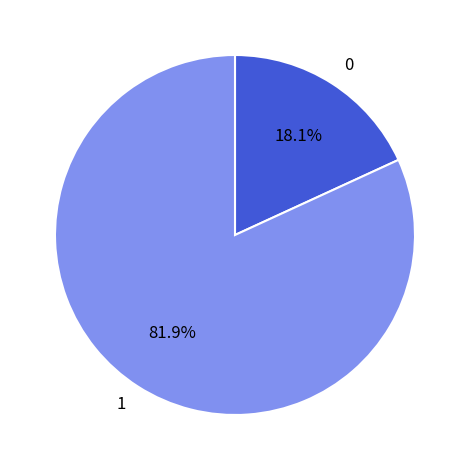

What percentage do 1 and 0 together represent?

100.0%